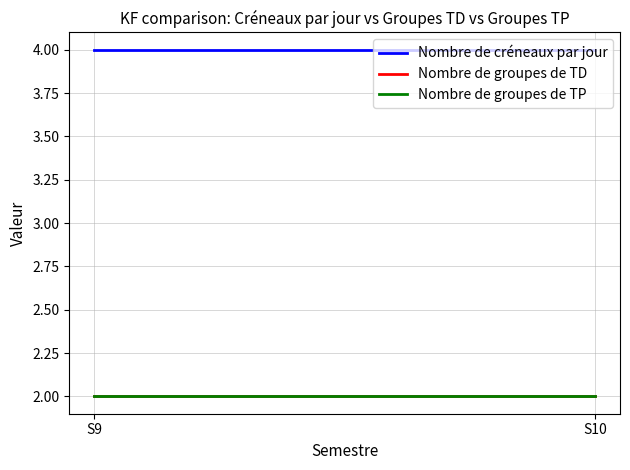

What are all the series names shown in the legend?

Nombre de créneaux par jour, Nombre de groupes de TD, Nombre de groupes de TP